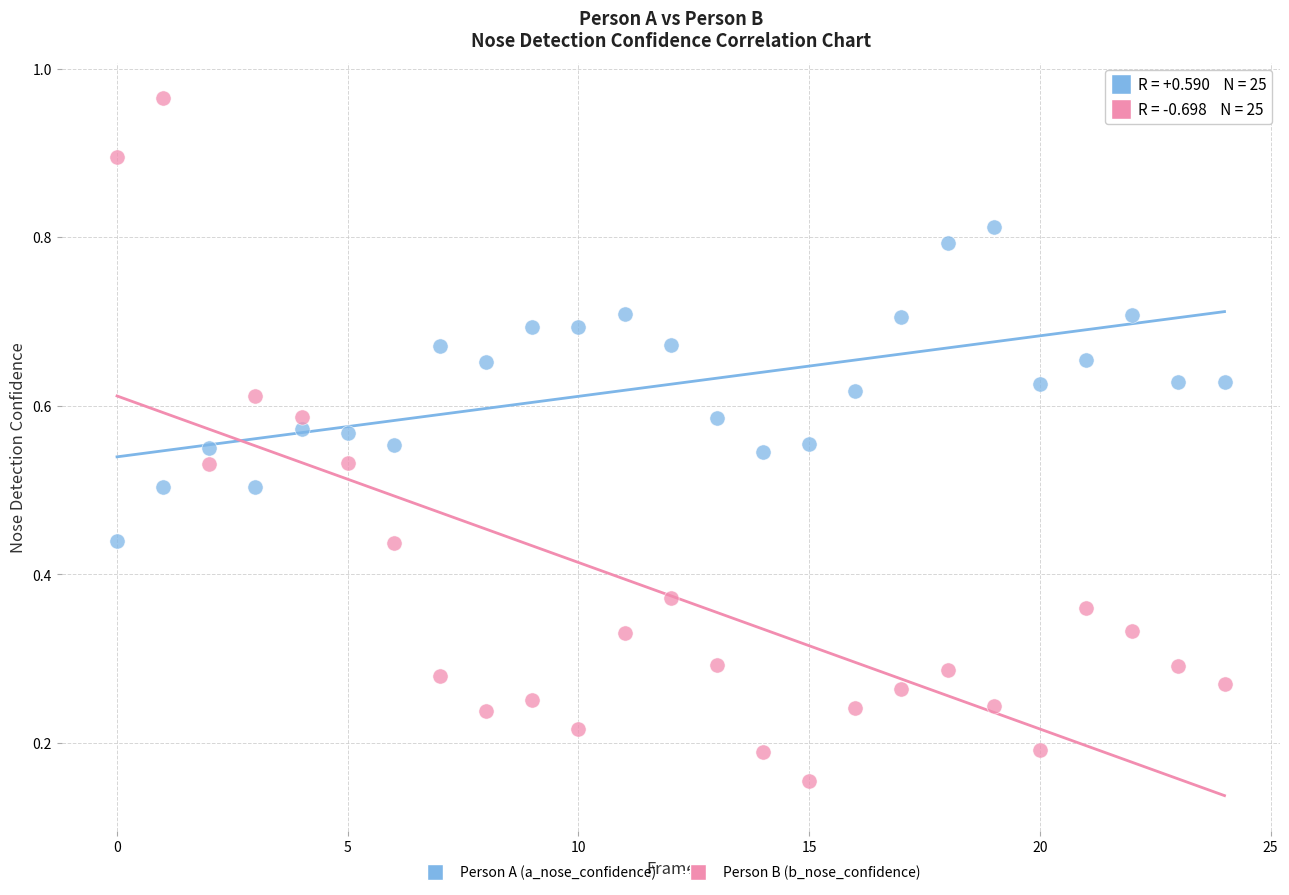

Which series reaches the maximum Y coordinate?

Person B (b_nose_confidence)